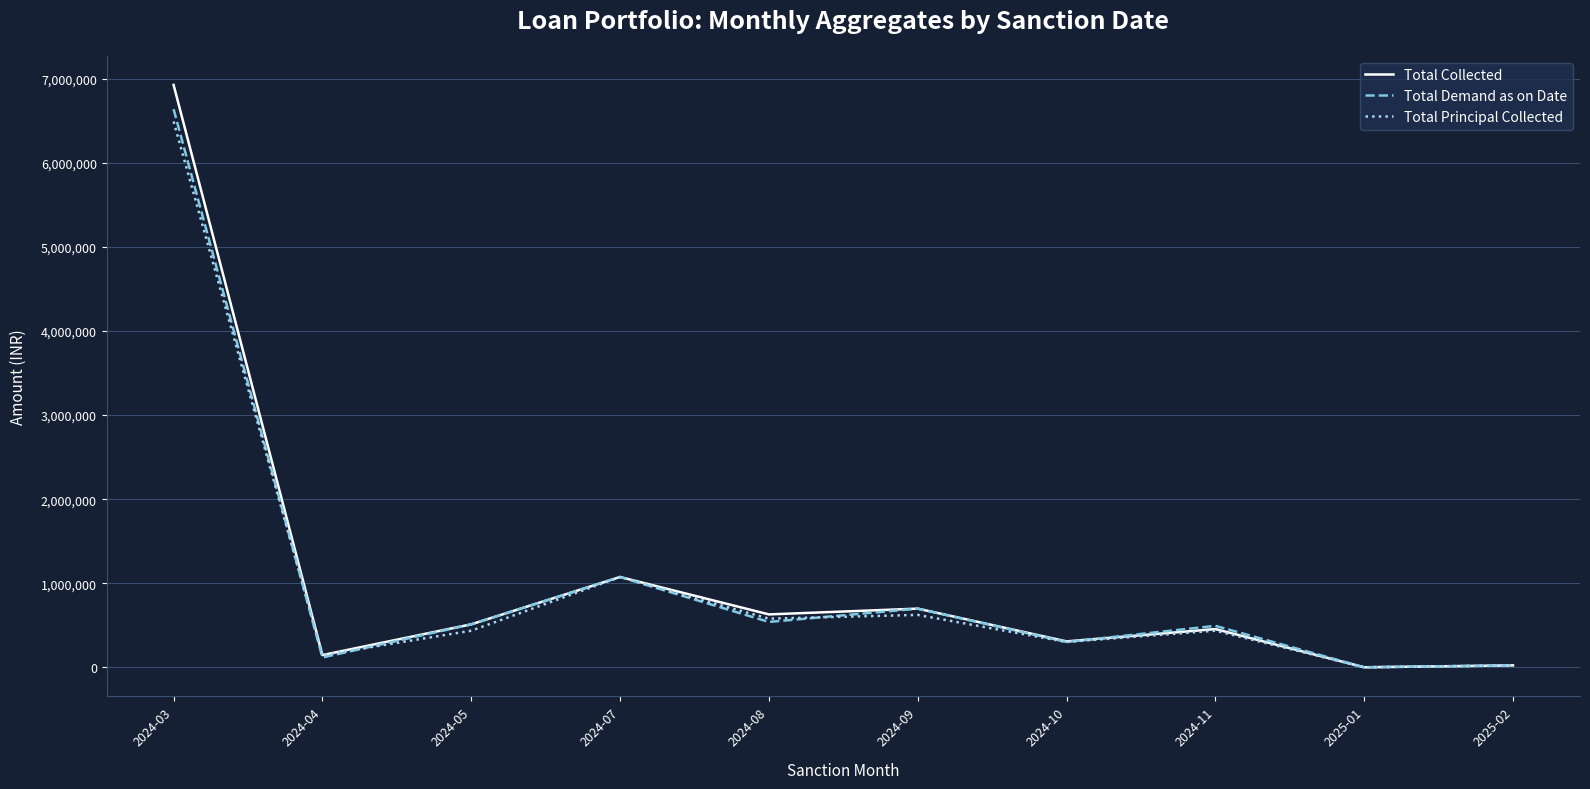

Where is Total Principal Collected nearest to the value 3246581?

2024-07